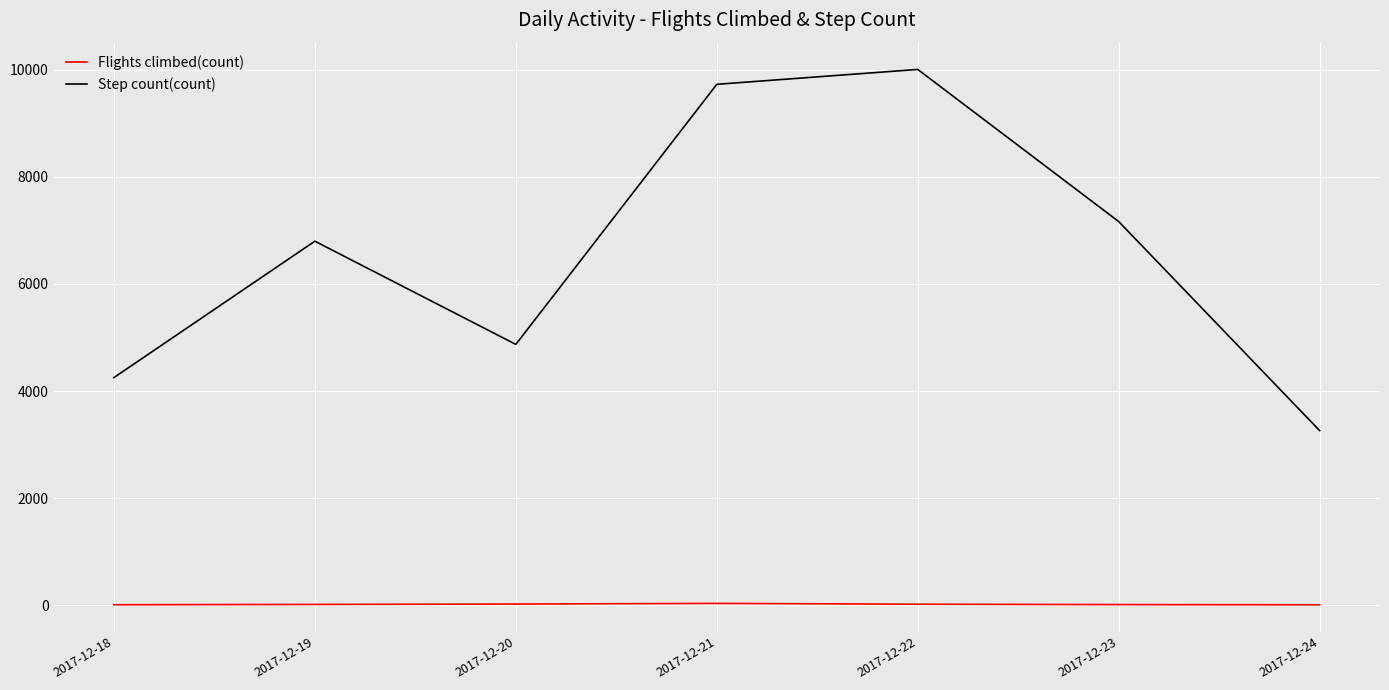

True or false: Step count(count) and Flights climbed(count) cross at least once.

False